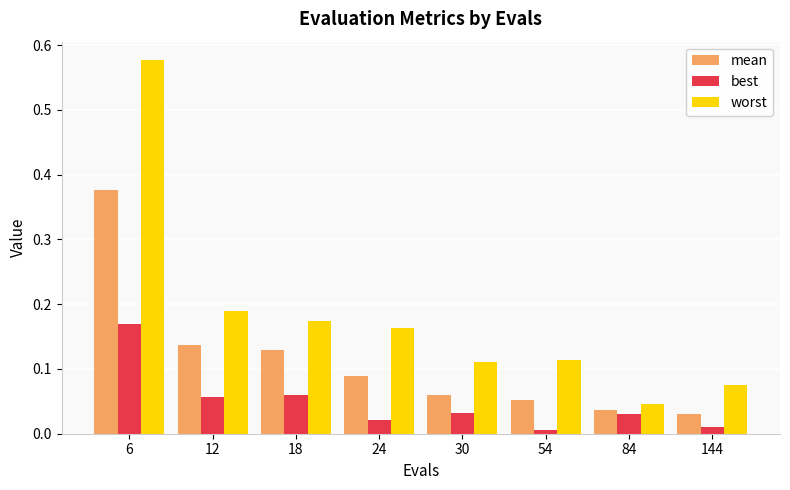

Which series has the widest spread of values?

worst